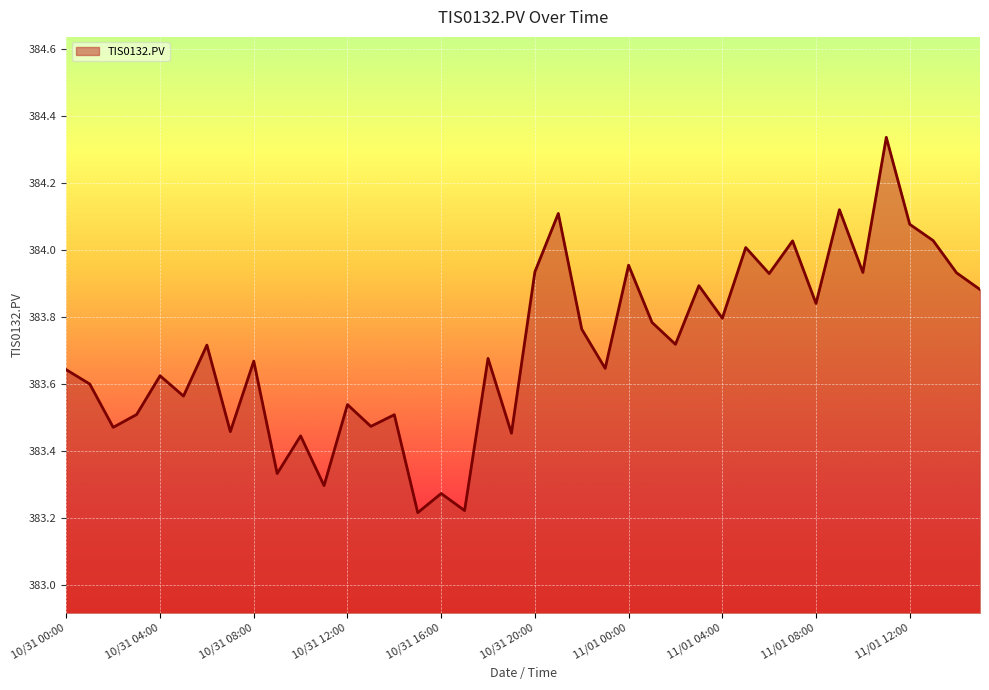

Count the number of data series in this chart.

1